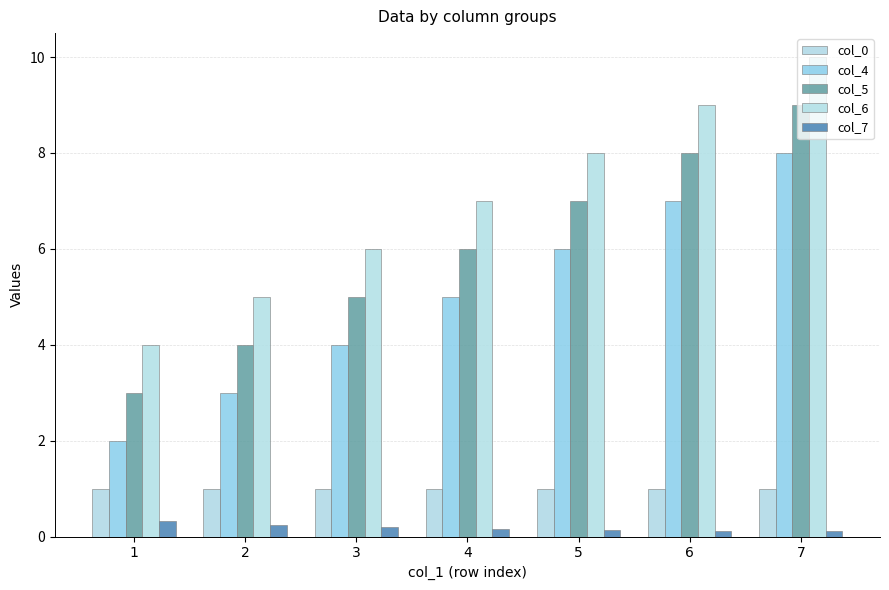

Rank the categories by col_4 value from highest to lowest.

7, 6, 5, 4, 3, 2, 1